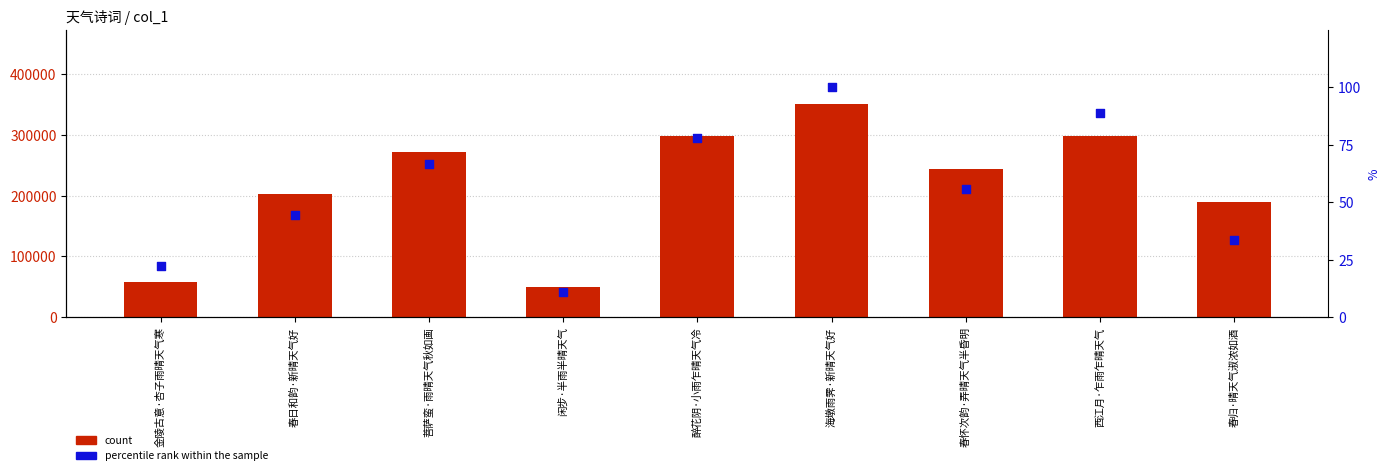

Is the value of count at 春日和韵·新晴天气好 greater than the value of percentile rank within the sample at 西江月·乍雨乍晴天气?

Yes